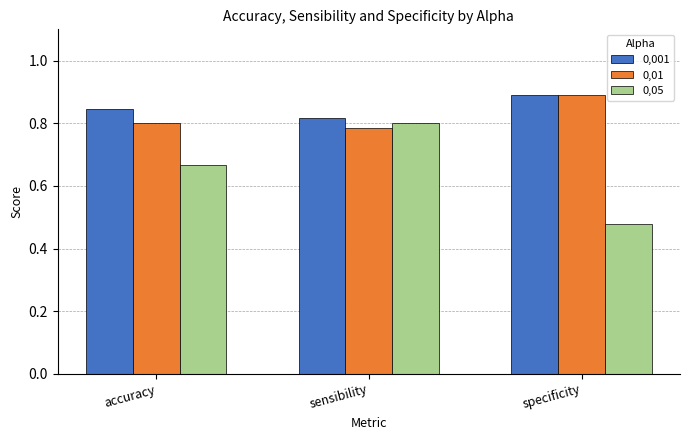

Which series changed the most between accuracy and sensibility?

0,05